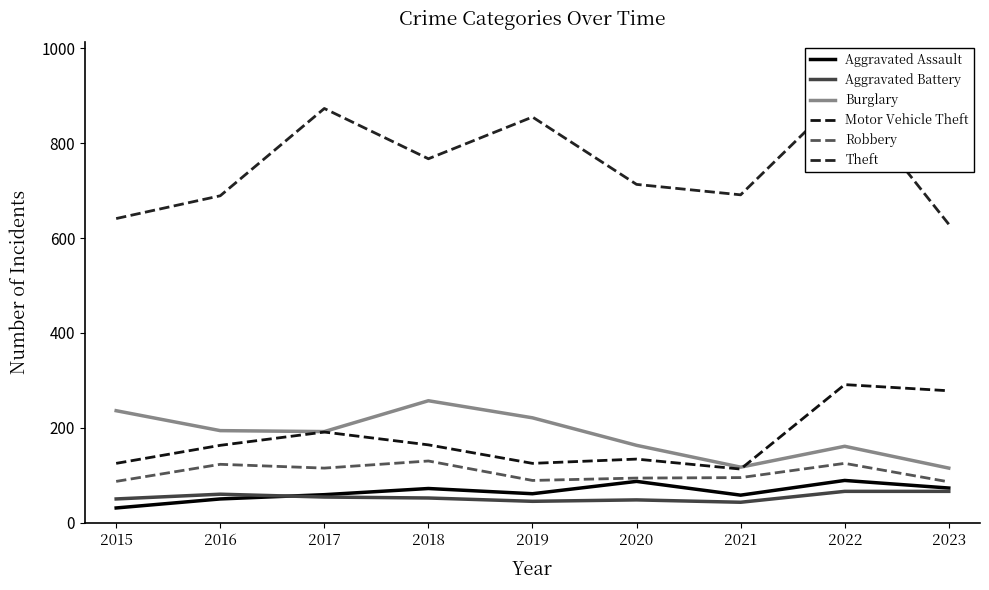

Between 2016 and 2018, which series saw the biggest shift?

Theft